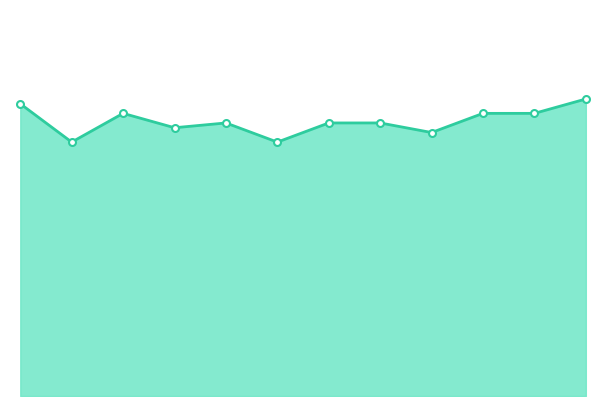

What is the smallest value displayed?

530